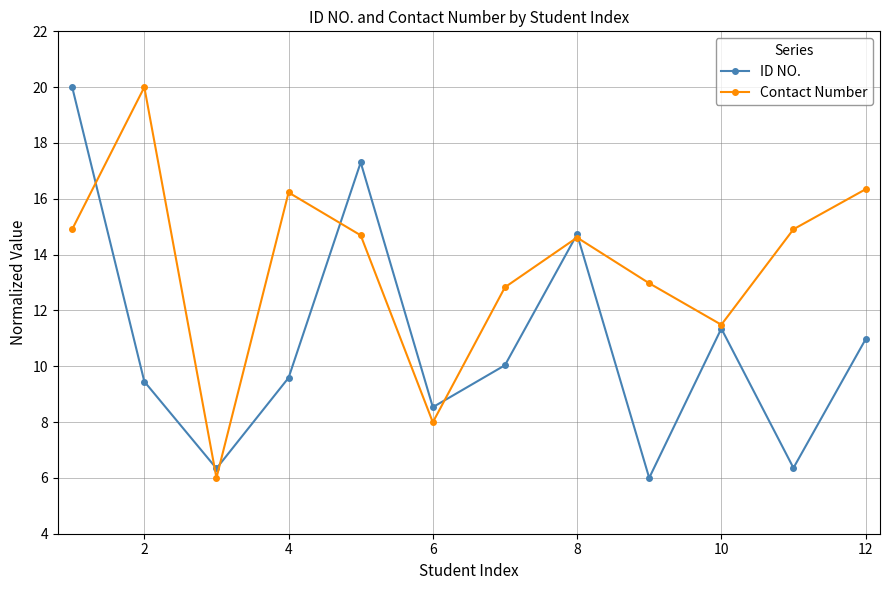

True or false: Contact Number has more than 0 interior local peaks.

True